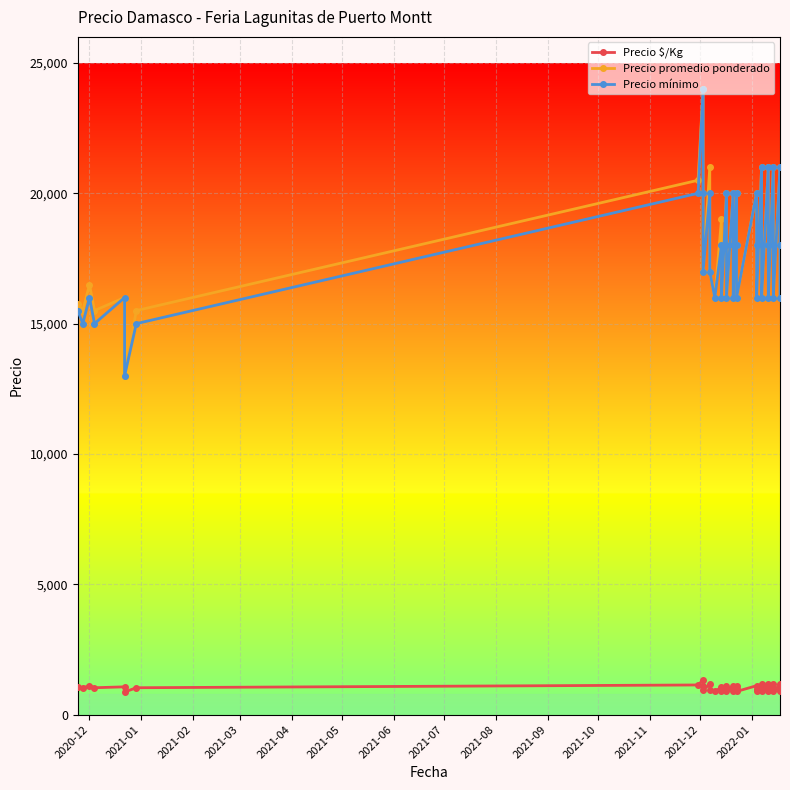

How many values in the Precio mínimo series exceed 18000?

12